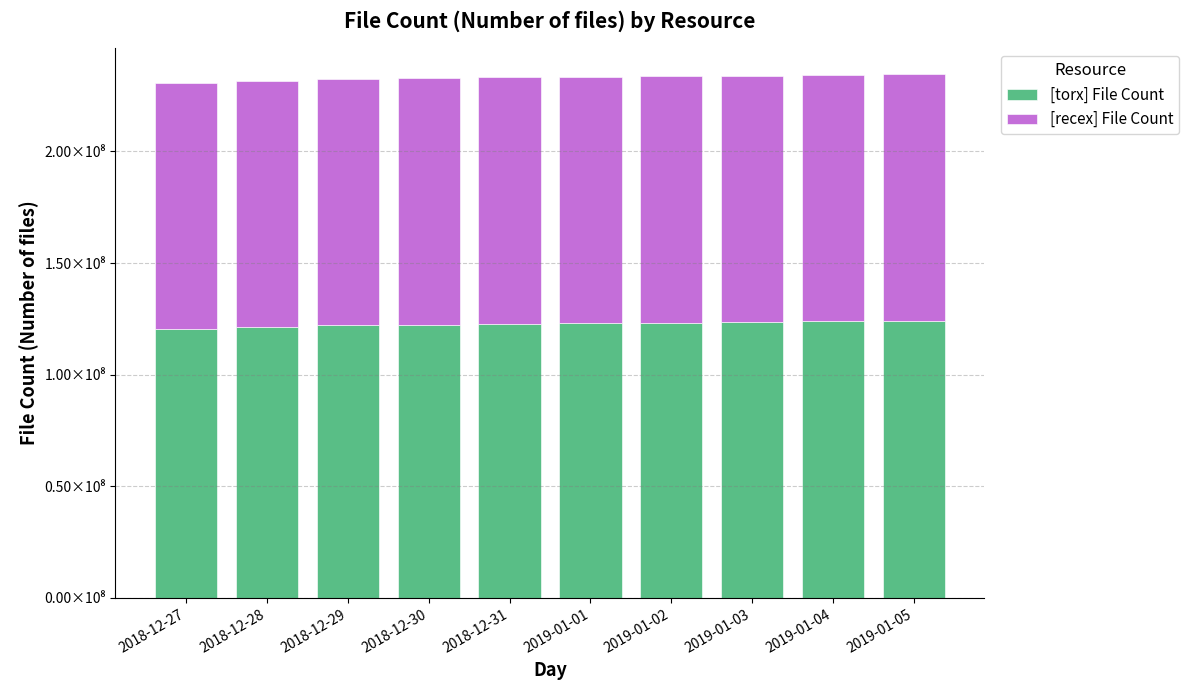

What is the label of the 3rd bar from the right?

2019-01-03